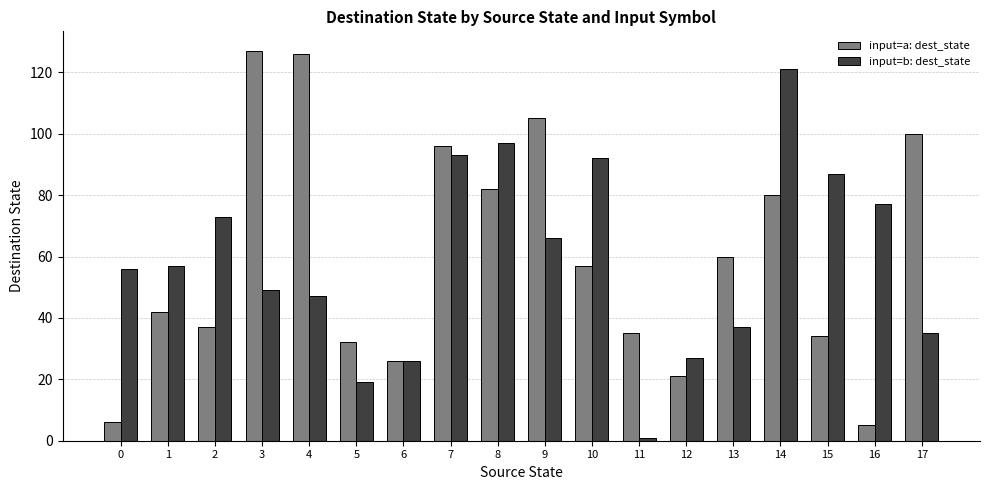

How many bars are there in each group?

2